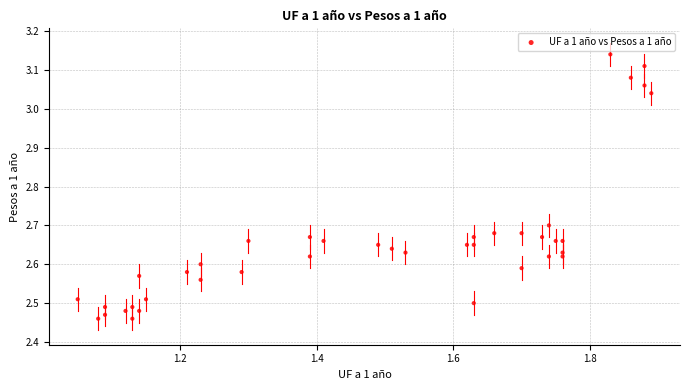

What is the range of Y values (max minus min)?

0.7